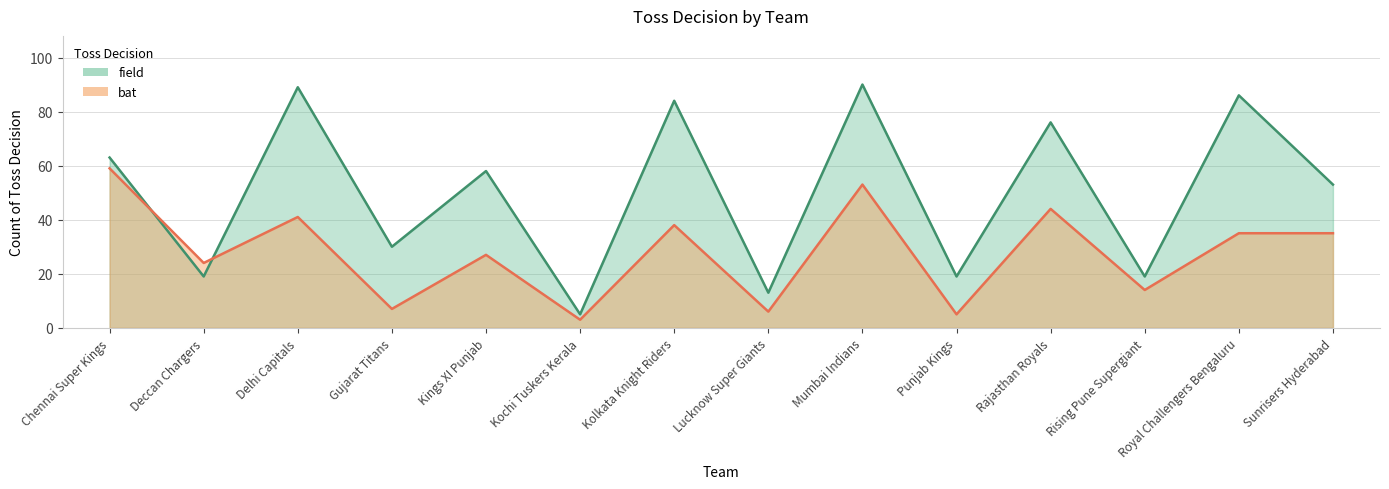

Is the value of field at Delhi Capitals greater than the value of bat at Kochi Tuskers Kerala?

Yes